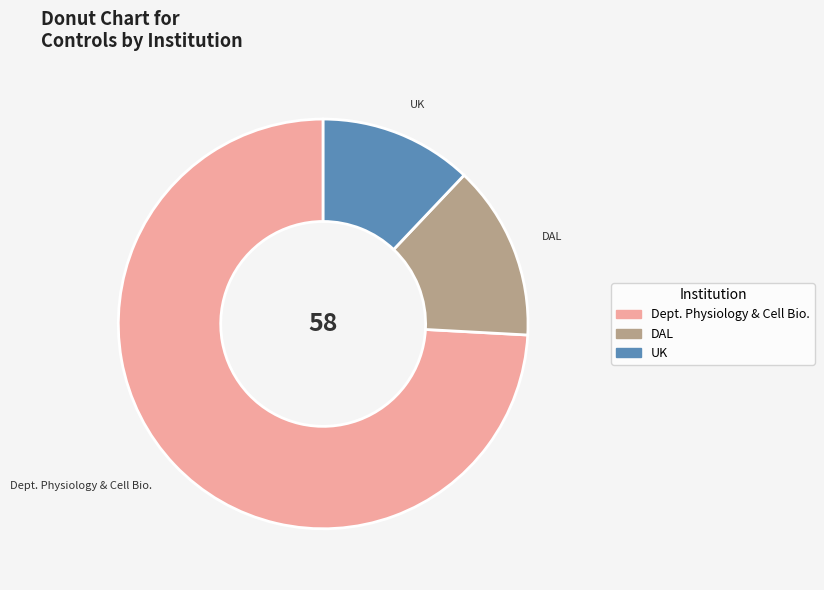

True or false: DAL accounts for 14% of the total.

True